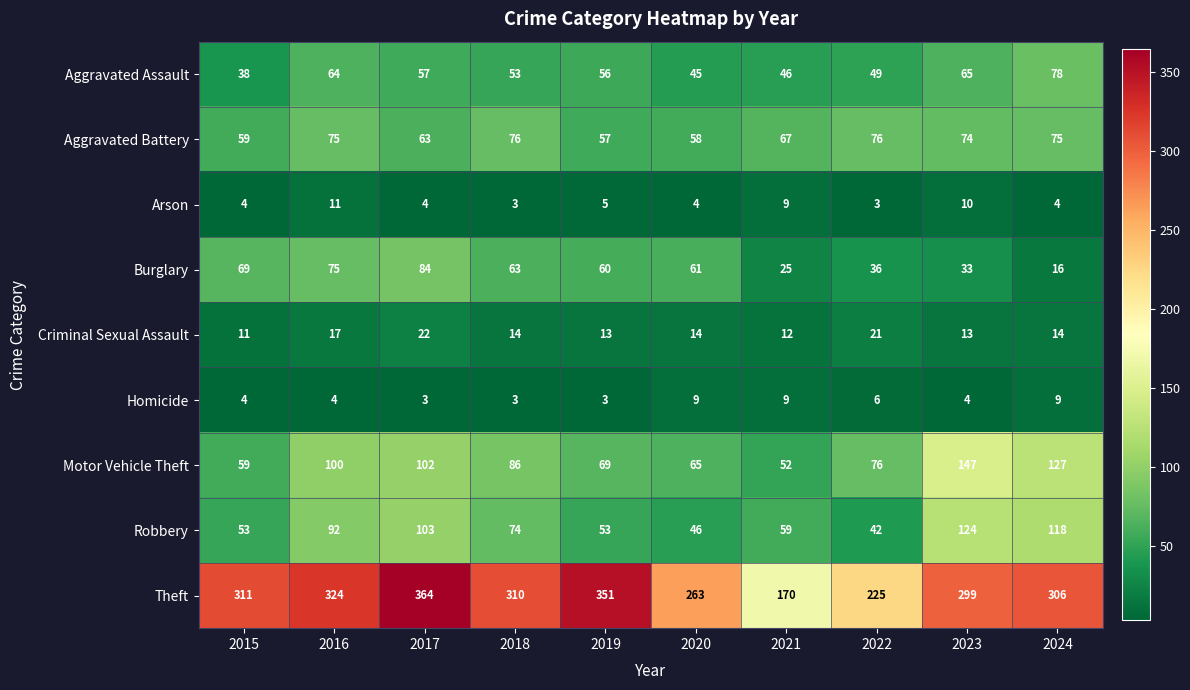

Which label corresponds to the largest value in the chart?

2017